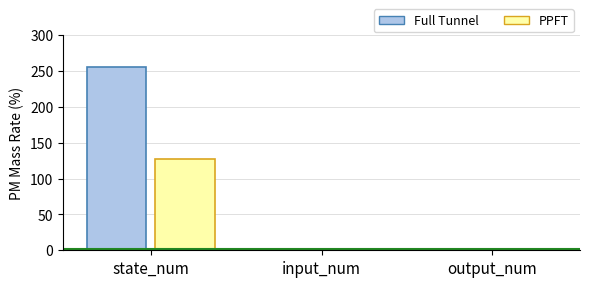

Reading right to left, transcribe all the data shown in this chart.

Full Tunnel: output_num=2	input_num=2	state_num=256
PPFT: output_num=2	input_num=2	state_num=128